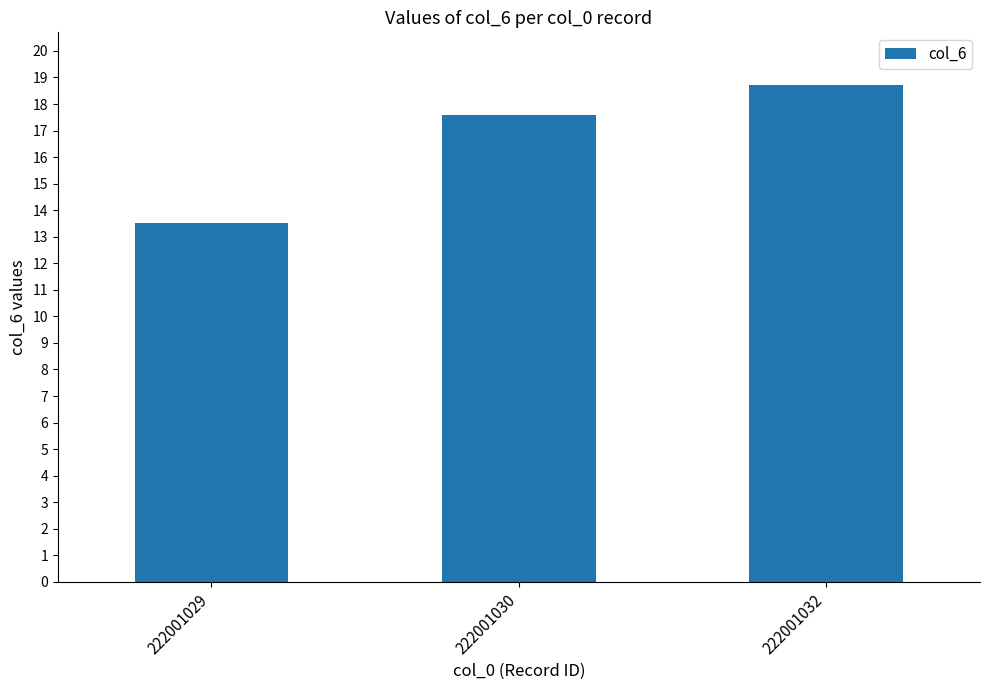

How many distinct data groups are displayed?

1